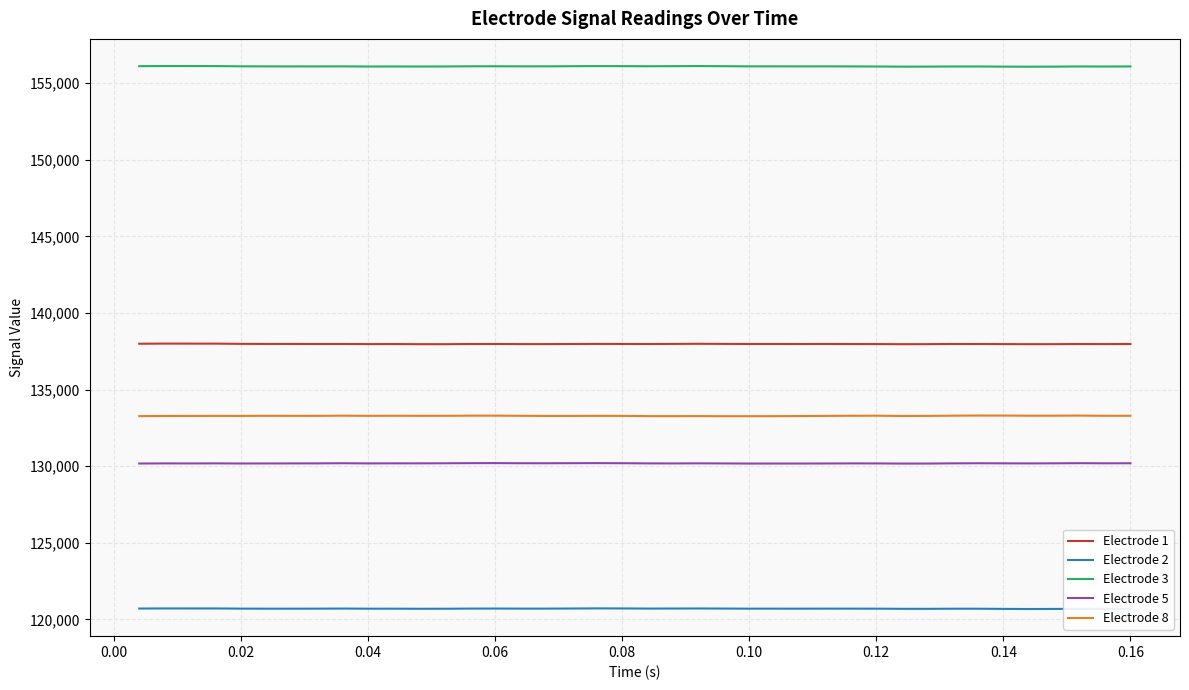

What is the difference between the second highest and second lowest values in the Electrode 2 series?

32.6